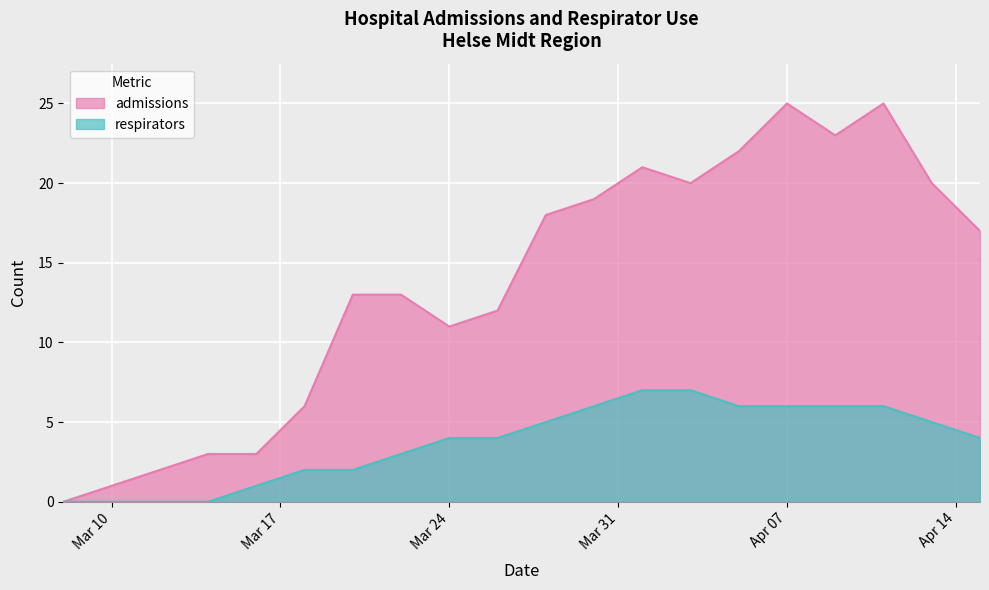

What is the total value across all series at 2020-03-12?

2